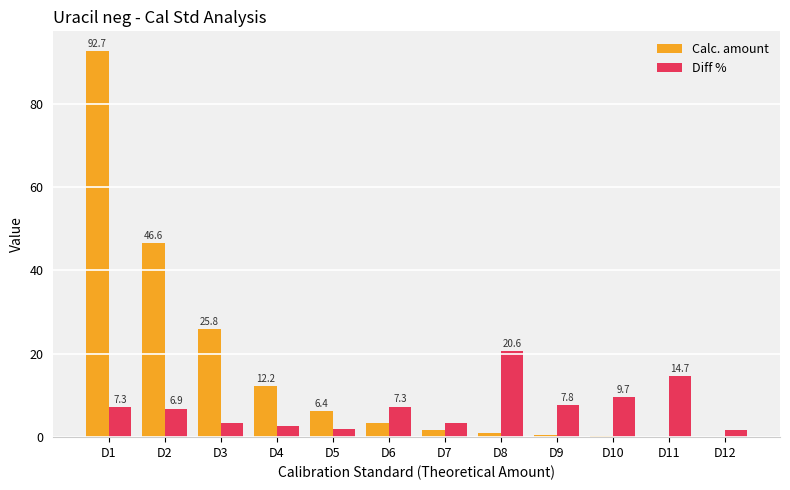

Which series changed the most between D3 and D7?

Calc. amount